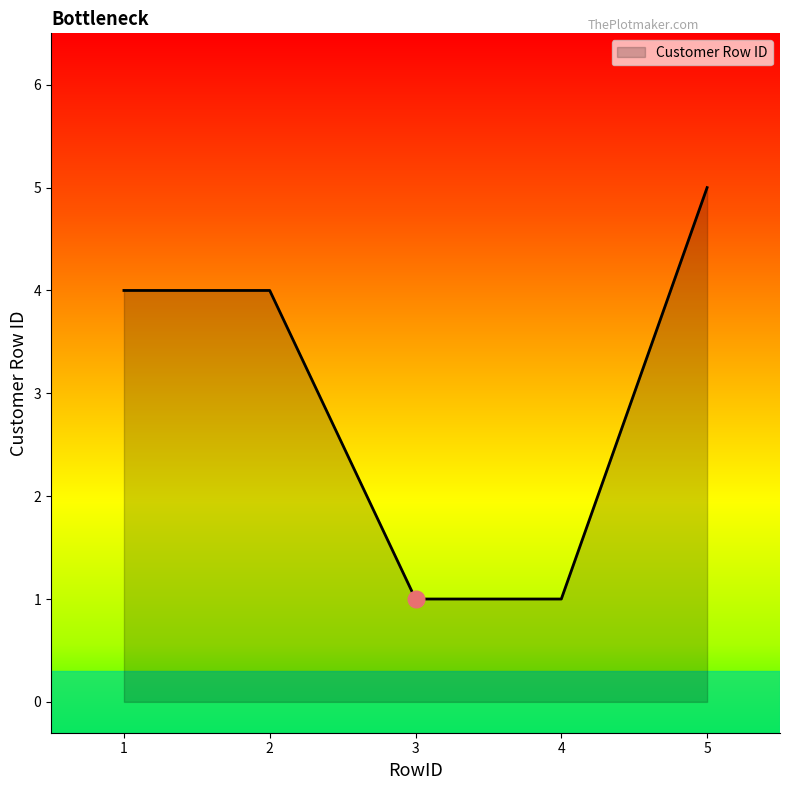

True or false: the data shows 5 at 1.

False